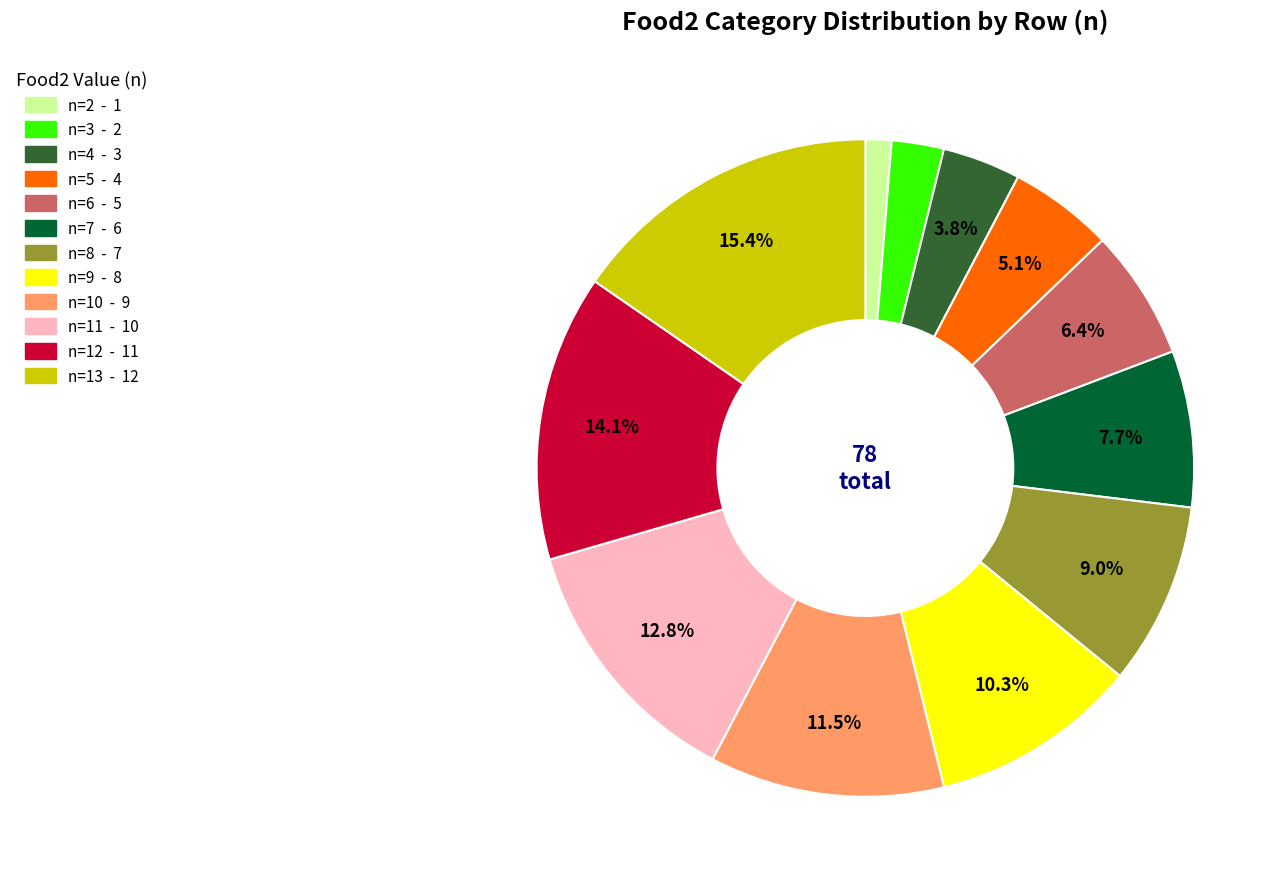

Does any single category account for the majority?

No